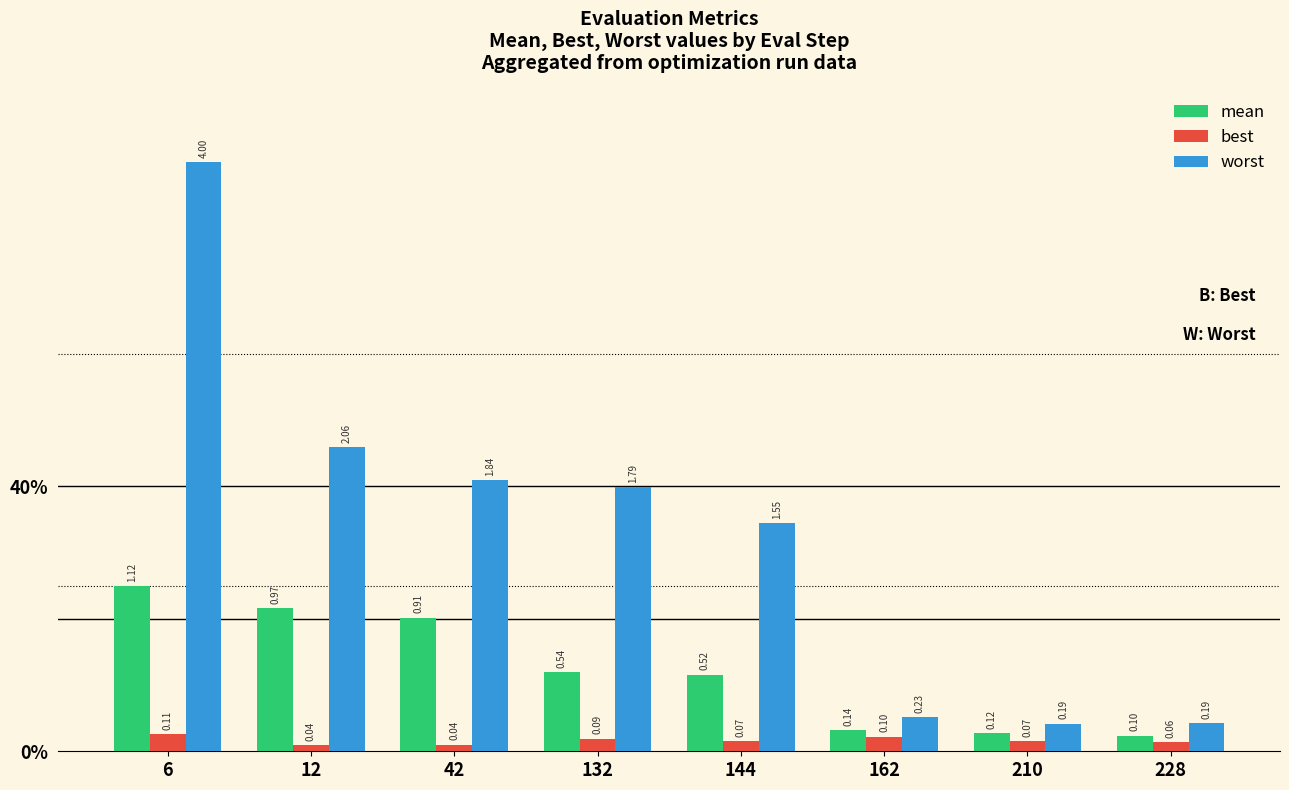

Which series has the largest total across all categories?

worst